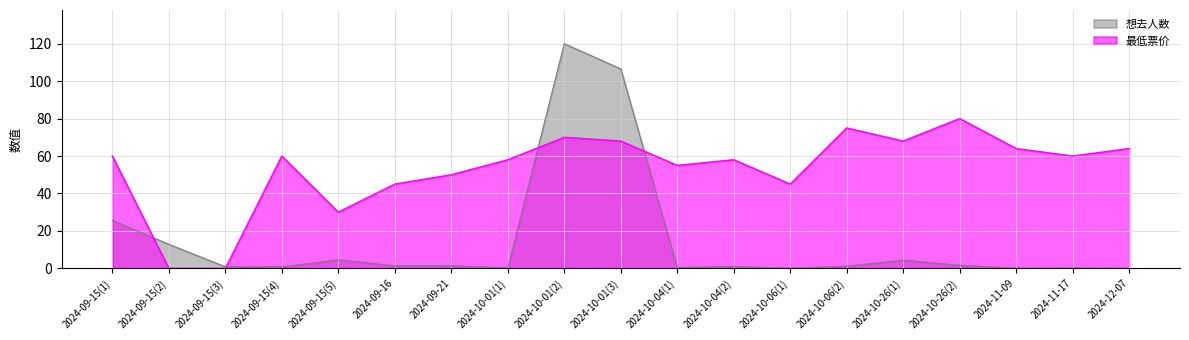

Reading right to left, extract all data points from this chart.

想去人数: 2024-12-07=0.0	2024-11-17=0.2	2024-11-09=0.1	2024-10-26(2)=1.7	2024-10-26(1)=4.4	2024-10-06(2)=1.2	2024-10-06(1)=0.1	2024-10-04(2)=1.0	2024-10-04(1)=0.4	2024-10-01(3)=106.5	2024-10-01(2)=120.0	2024-10-01(1)=0.2	2024-09-21=1.4	2024-09-16=1.4	2024-09-15(5)=4.6	2024-09-15(4)=0.8	2024-09-15(3)=0.9	2024-09-15(2)=12.8	2024-09-15(1)=25.7
最低票价: 2024-12-07=64.0	2024-11-17=60.0	2024-11-09=64.0	2024-10-26(2)=80.0	2024-10-26(1)=68.0	2024-10-06(2)=75.0	2024-10-06(1)=45.0	2024-10-04(2)=58.0	2024-10-04(1)=55.0	2024-10-01(3)=68.0	2024-10-01(2)=70.0	2024-10-01(1)=58.0	2024-09-21=50.0	2024-09-16=45.0	2024-09-15(5)=30.0	2024-09-15(4)=60.0	2024-09-15(3)=0.0	2024-09-15(2)=0.0	2024-09-15(1)=60.0